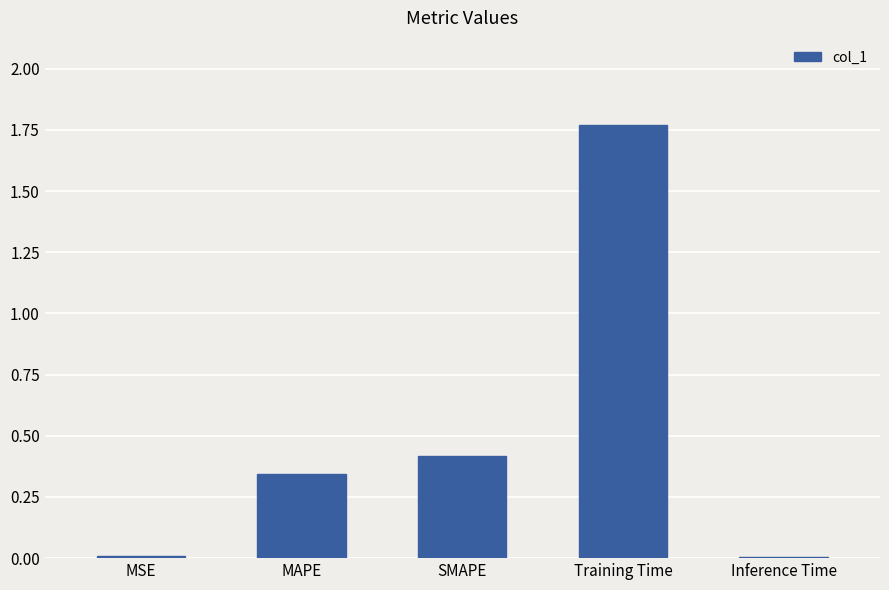

What is the label of the 5th bar from the right?

MSE